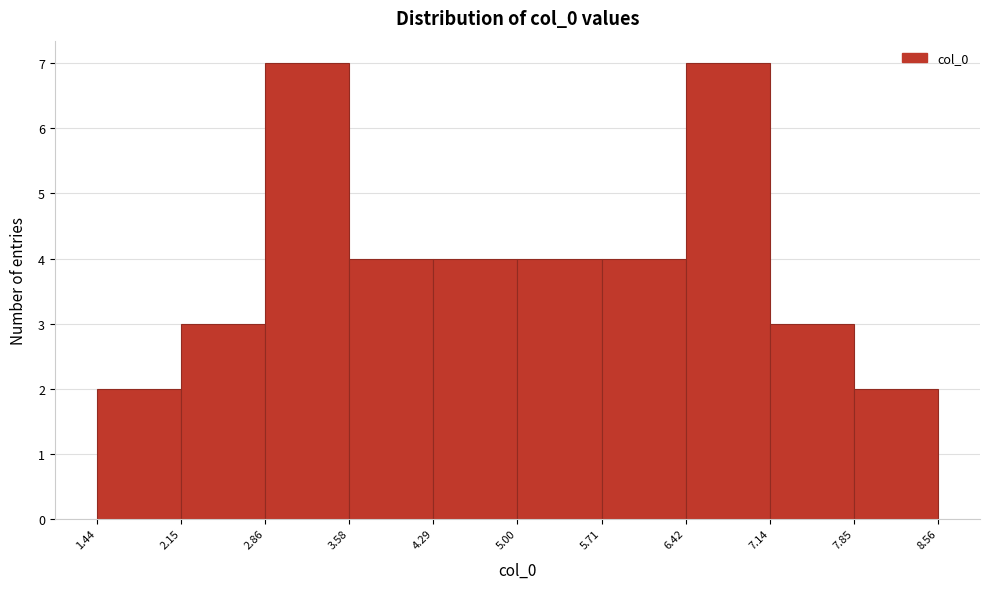

Reading left to right, list every bar in this chart as the range it spans on the x-axis followed by its height. The values are not printed on the chart, so give them approximately, as read against the axis.

1.44 to 2.15: 2
2.15 to 2.86: 3
2.86 to 3.58: 7
3.58 to 4.29: 4
4.29 to 5.00: 4
5.00 to 5.71: 4
5.71 to 6.42: 4
6.42 to 7.14: 7
7.14 to 7.85: 3
7.85 to 8.56: 2